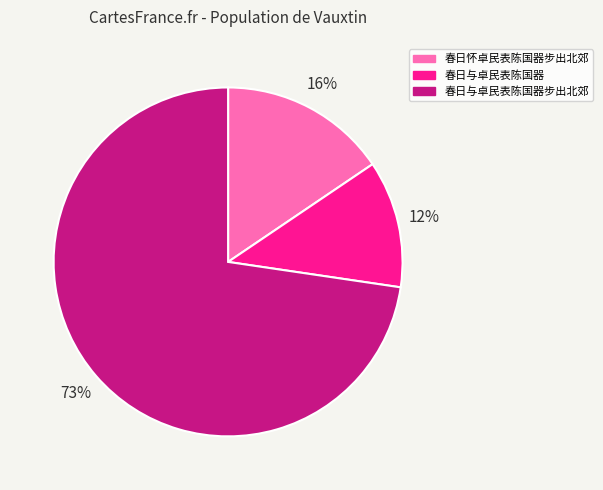

Do 春日与卓民表陈国器 and 春日怀卓民表陈国器步出北郊 together represent more than half of the pie?

No